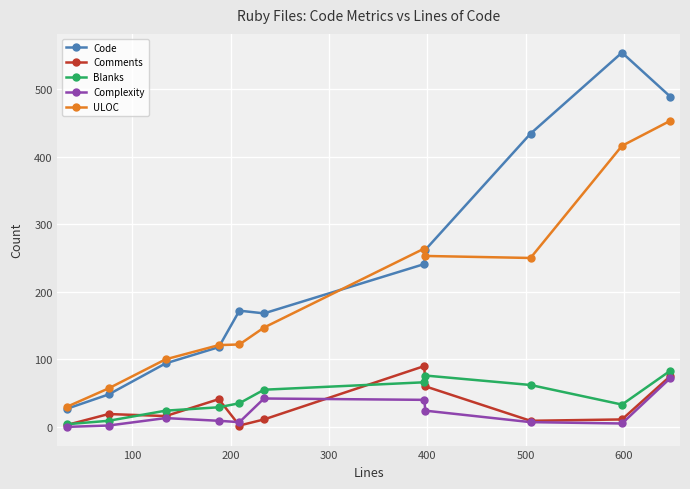

What is the highest value of the Blanks series?

83